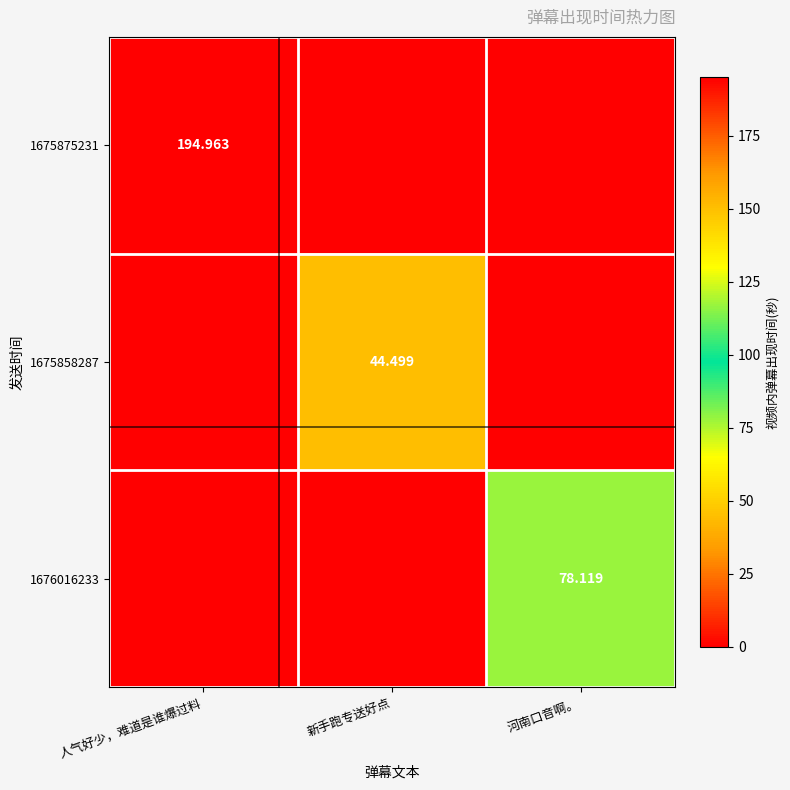

Is the value of 1676016233 at 河南口音啊。 greater than the value of 1675858287 at 新手跑专送好点?

Yes